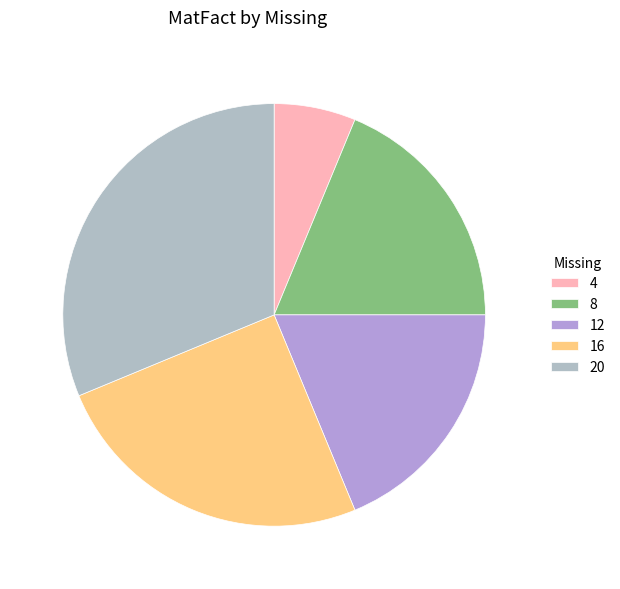

Rank the categories by value from highest to lowest.

20, 16, 8, 12, 4